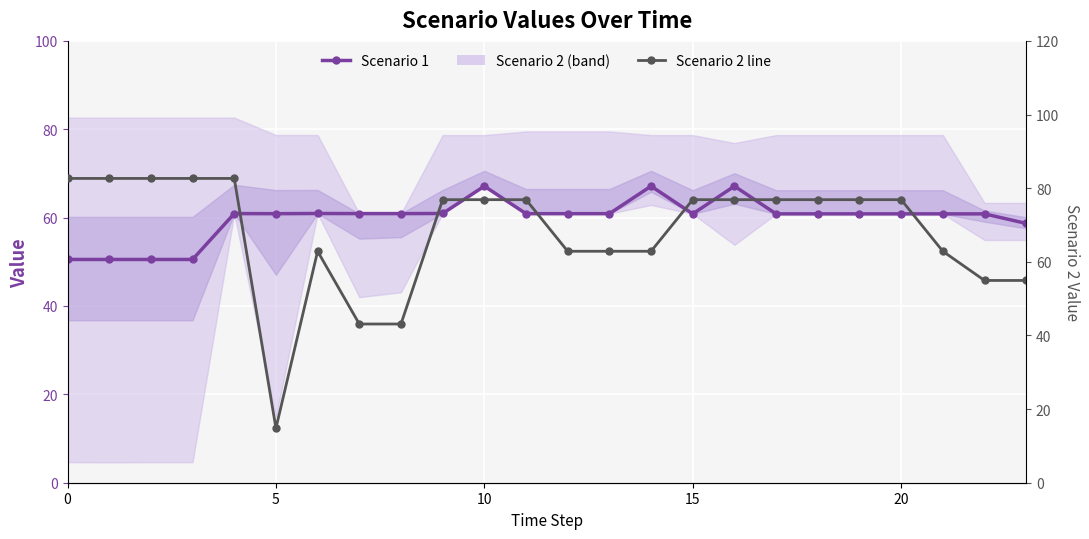

What is the difference between the maximum and minimum values in the Scenario 2 line series?

67.8